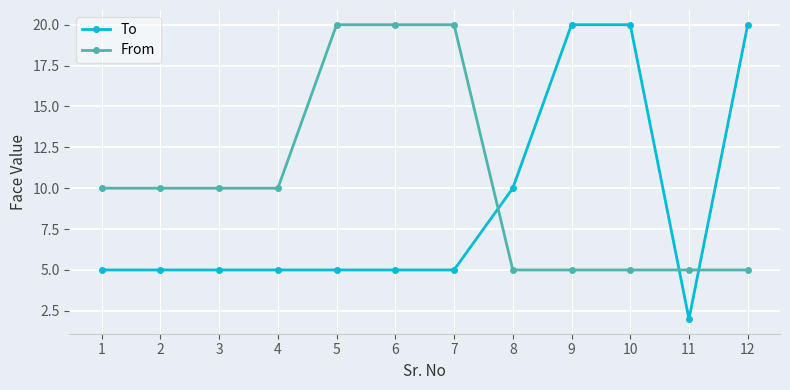

Reading right to left, list all the values displayed in this chart.

To: 20	2	20	20	10	5	5	5	5	5	5	5
From: 5	5	5	5	5	20	20	20	10	10	10	10